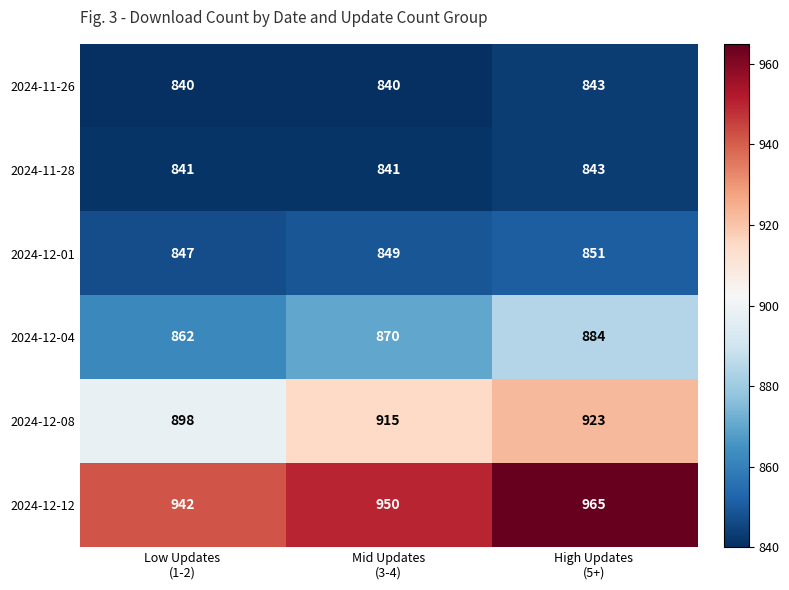

Which series has the largest total across all categories?

2024-12-12